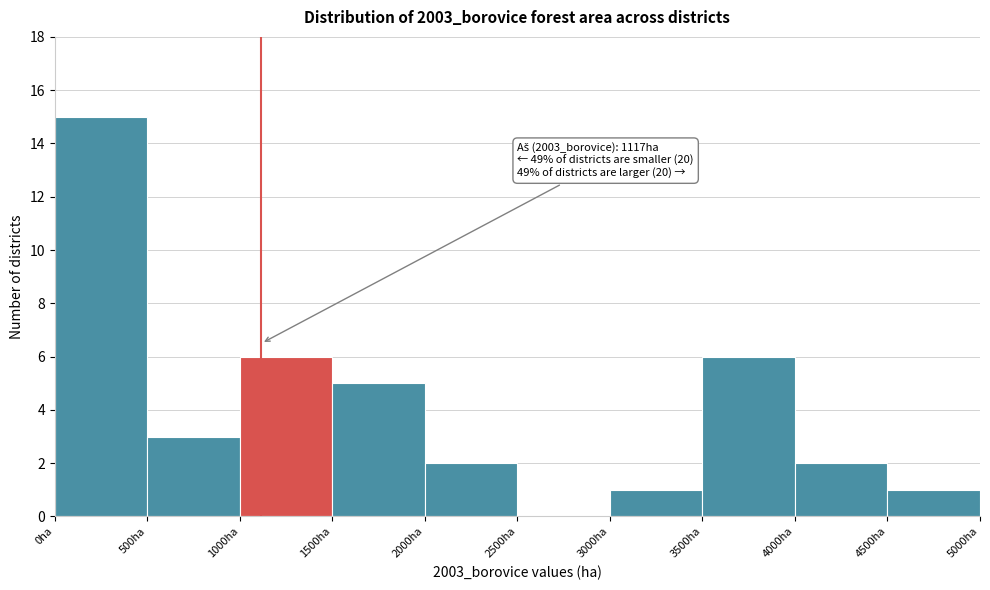

Over which range of the x-axis is the bar tallest?

0 to 500